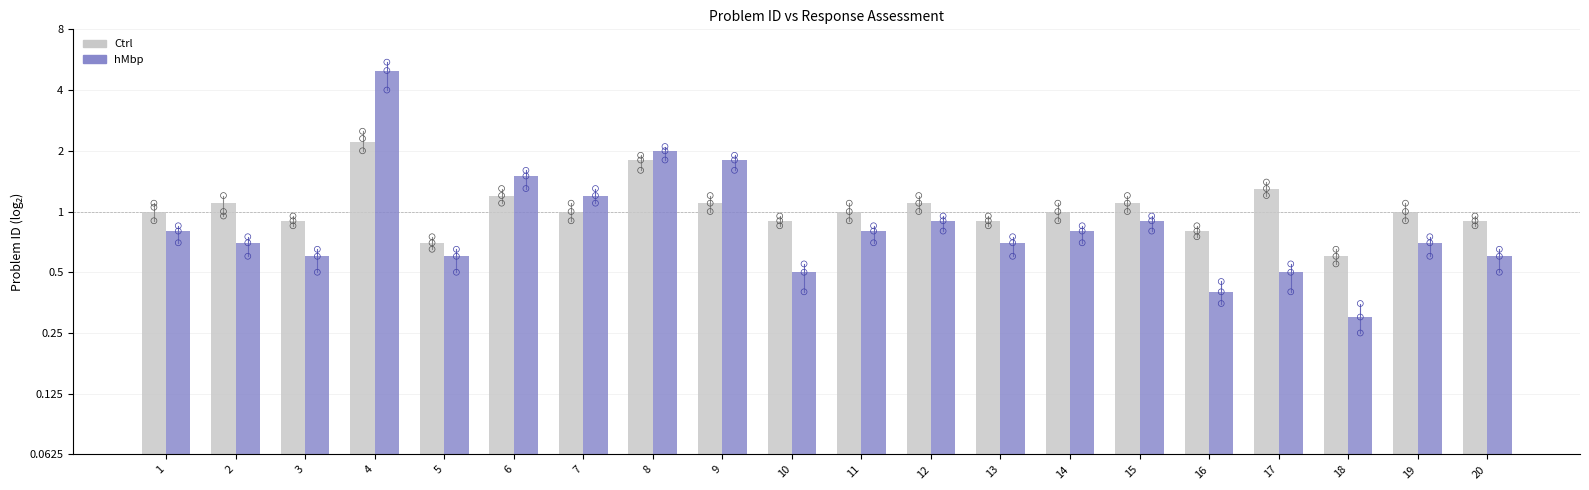

Is the value of hMbp at 15 greater than the value of Ctrl at 12?

No